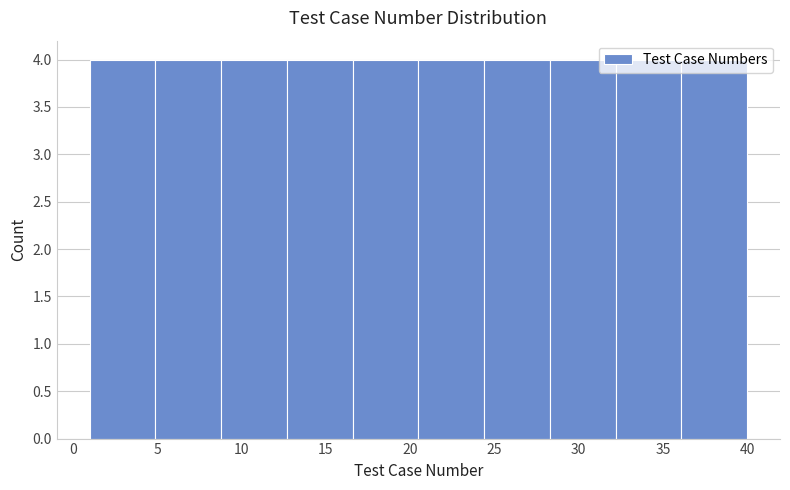

Reading left to right, transcribe this chart: for each bar, give the range it covers on the x-axis and its height. Neither the bar edges nor the heights are printed on the chart, so give them approximately, as read against the axes.

1.0 to 4.9: 4
4.9 to 8.8: 4
8.8 to 12.7: 4
12.7 to 16.6: 4
16.6 to 20.5: 4
20.5 to 24.4: 4
24.4 to 28.3: 4
28.3 to 32.2: 4
32.2 to 36.1: 4
36.1 to 40.0: 4